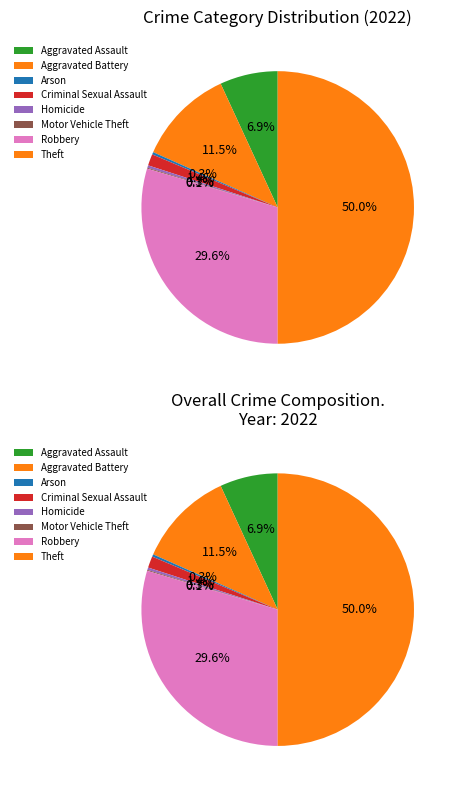

How much of the chart is everything except Robbery?

70.4%